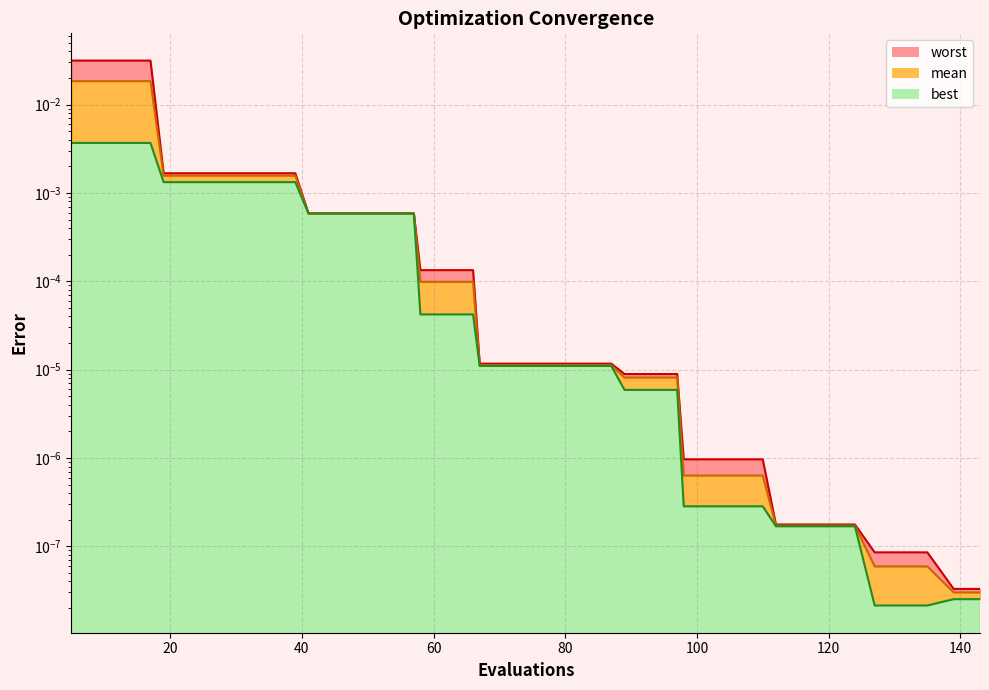

True or false: worst has more than 1 interior local peaks.

False